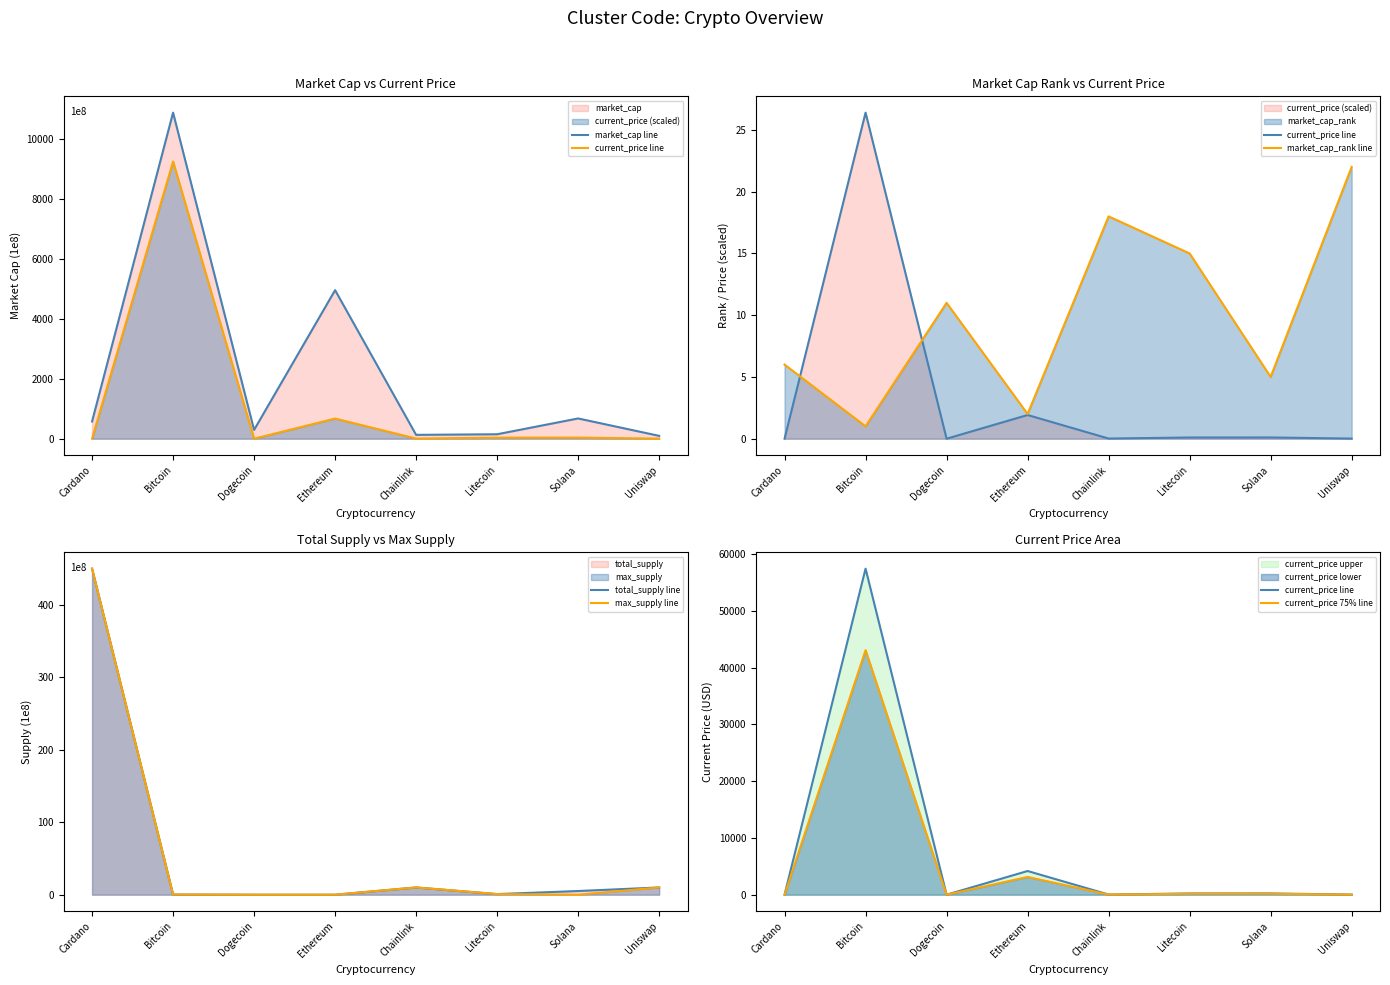

Between Ethereum and Solana, which series saw the biggest shift?

market_cap line